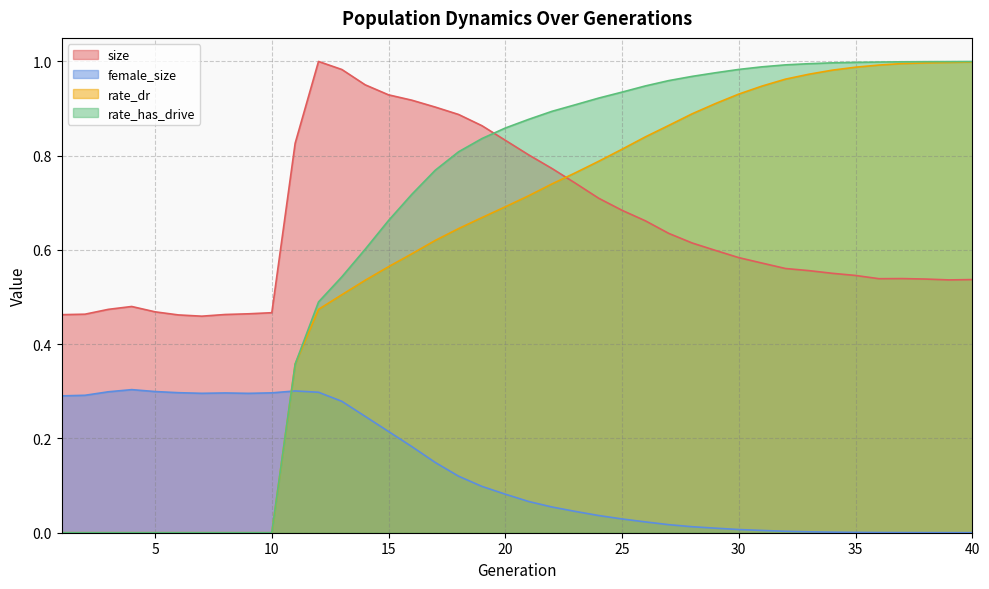

What is the sum of all female_size values?

5.3